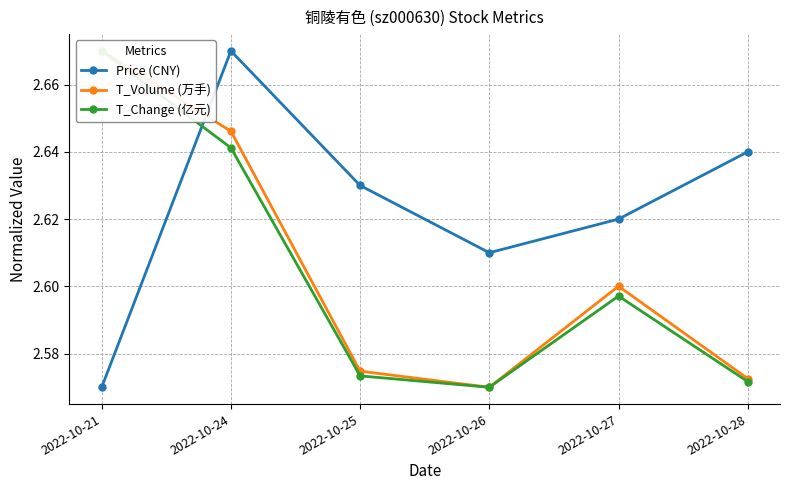

At 2022-10-27, list the series in order from smallest to largest.

T_Change (亿元), T_Volume (万手), Price (CNY)